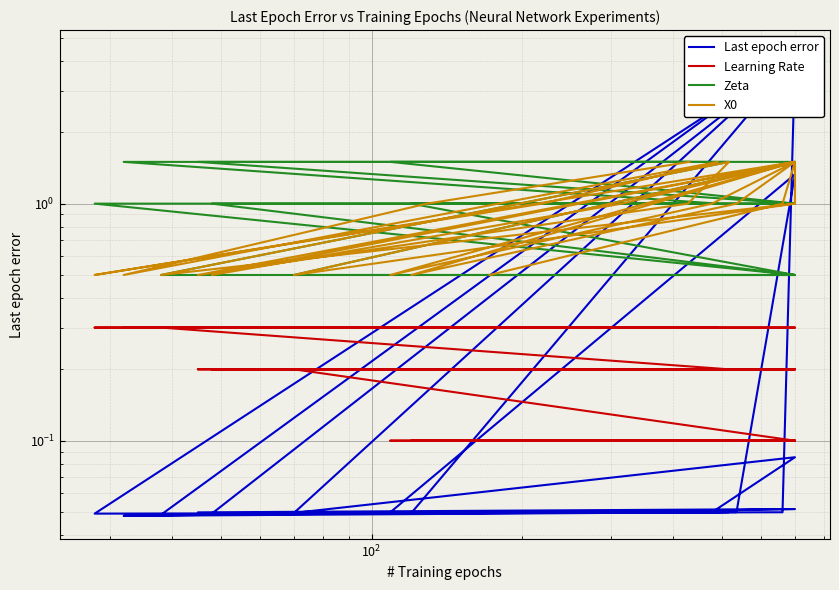

How many values in the X0 series are below 1?

9